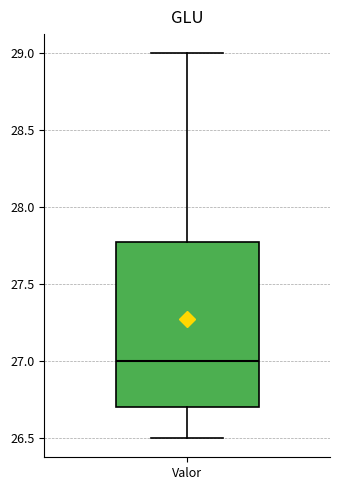

Transcribe this box plot: give where the median line is, the range the box spans, and where the two whiskers end, as read against the y-axis. The values are not printed on the chart, so give them approximately, as read against the axis.

median 27.0, box 26.7 to 27.8, whiskers 26.5 to 29.0